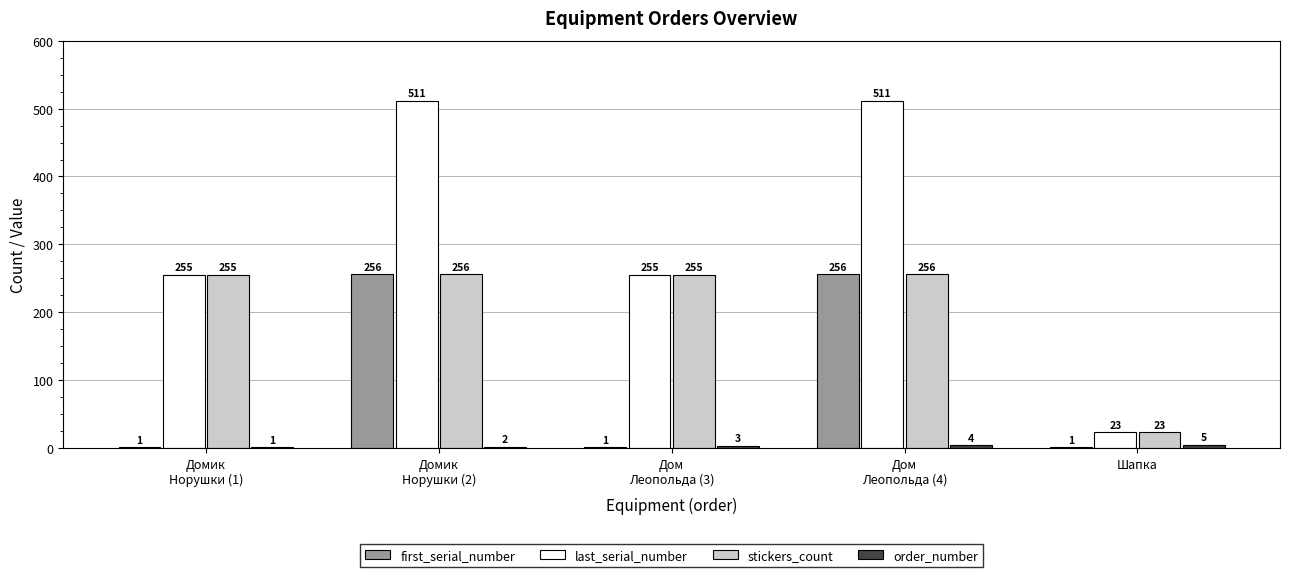

What is the sum of all stickers_count values?

1045